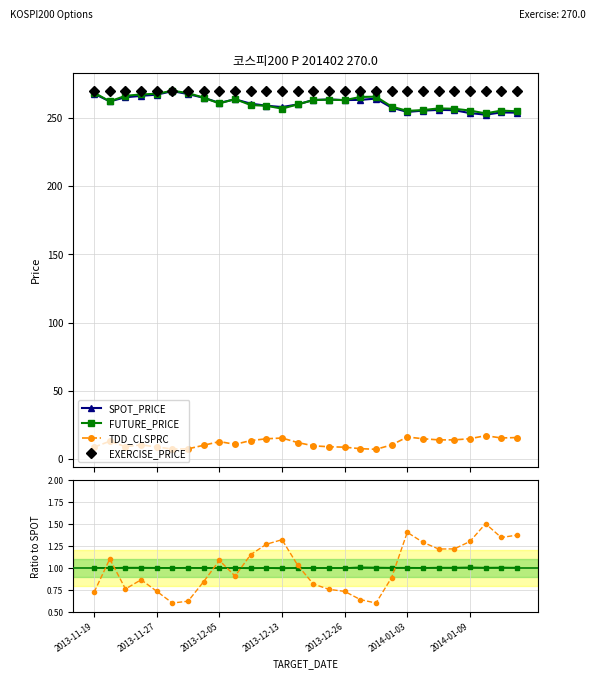

How many interior local peaks does the SPOT_PRICE series have?

6